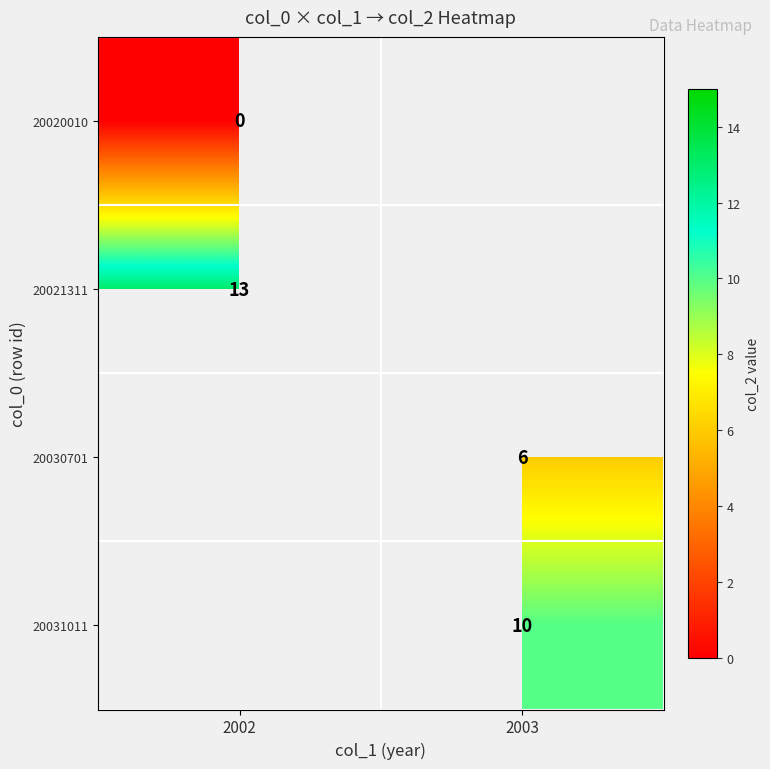

Is the value of 20031011 at 2003 greater than the value of 20020010 at 2002?

Yes